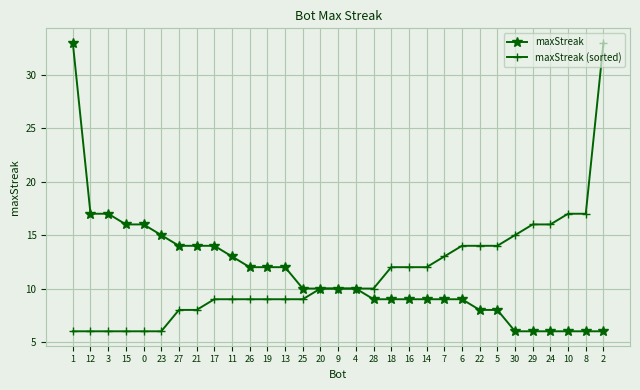

What is the sum of the maxStreak (sorted) values at 6 and 7?

27